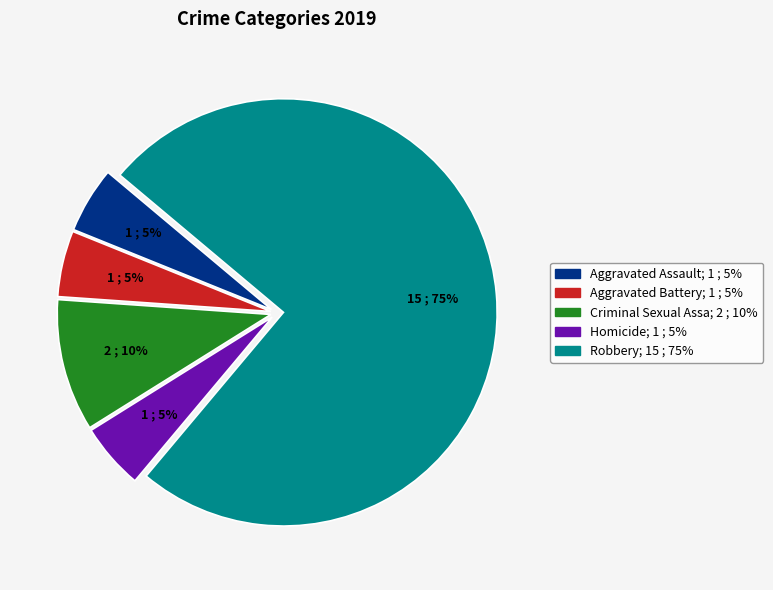

To the nearest percent, what is the difference between the largest and smallest slice percentages?

70%